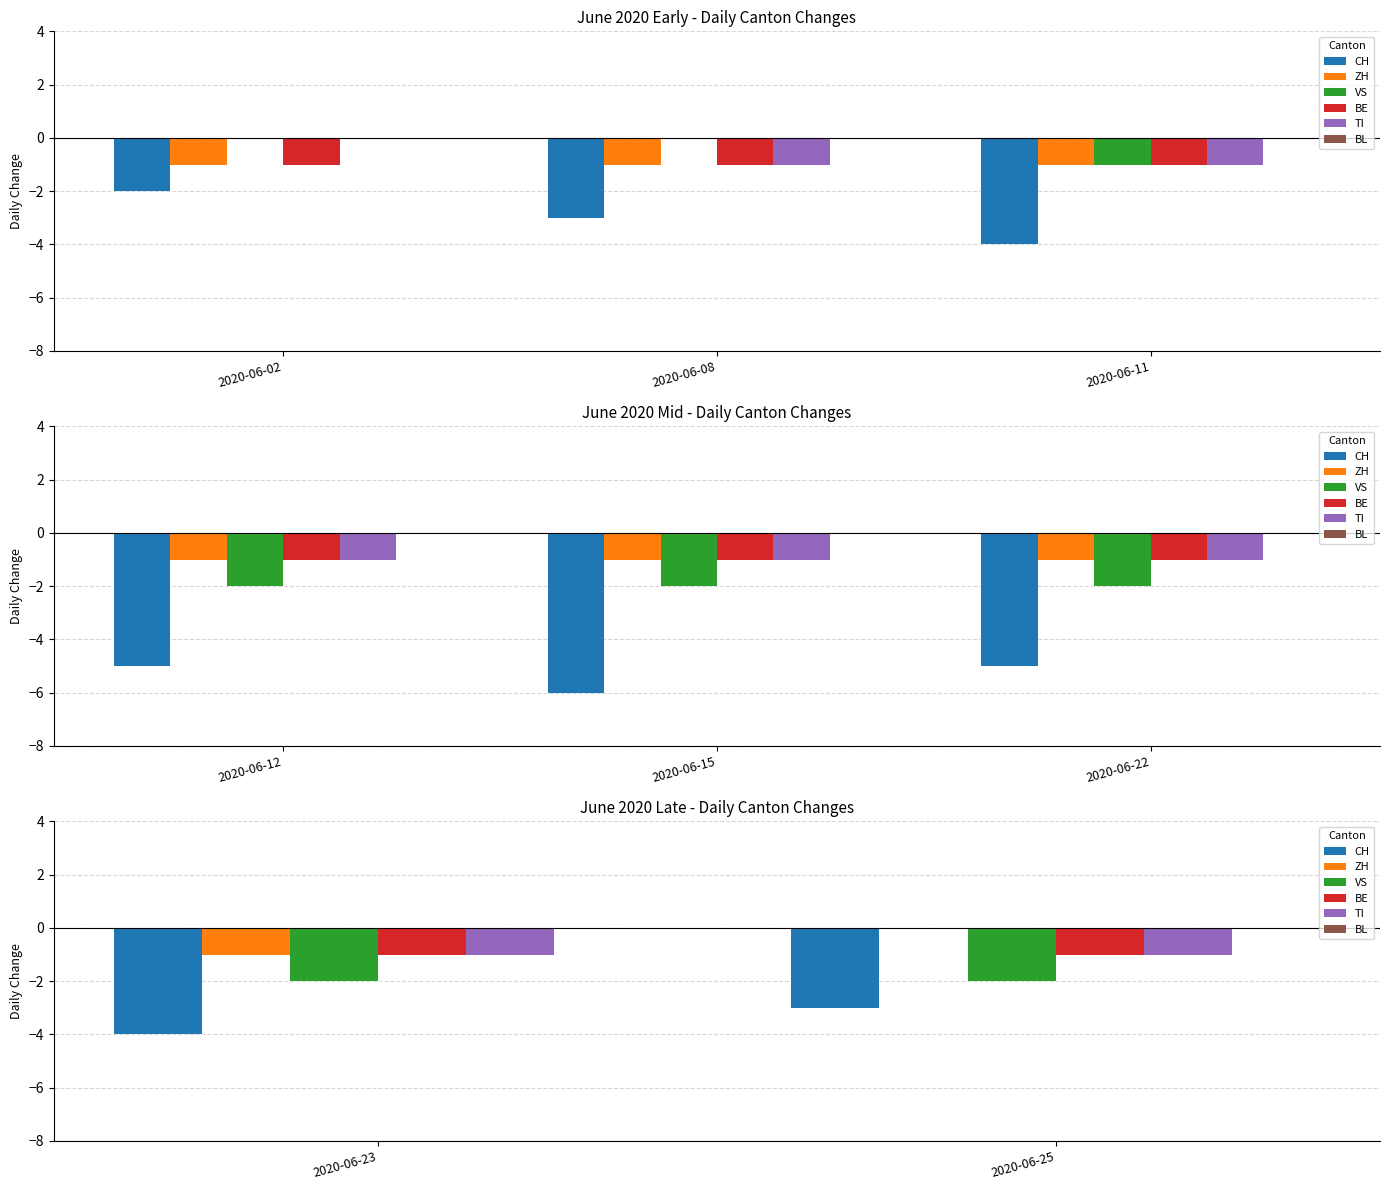

Is it true that BE equals -1 at 2020-06-23?

True